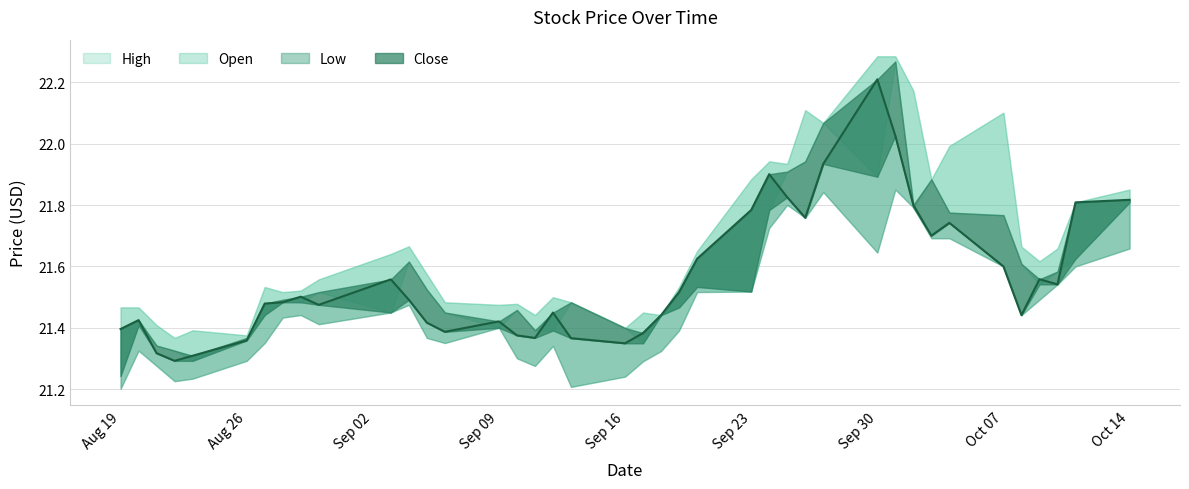

Between 18 and 23, which series saw the biggest shift?

Low